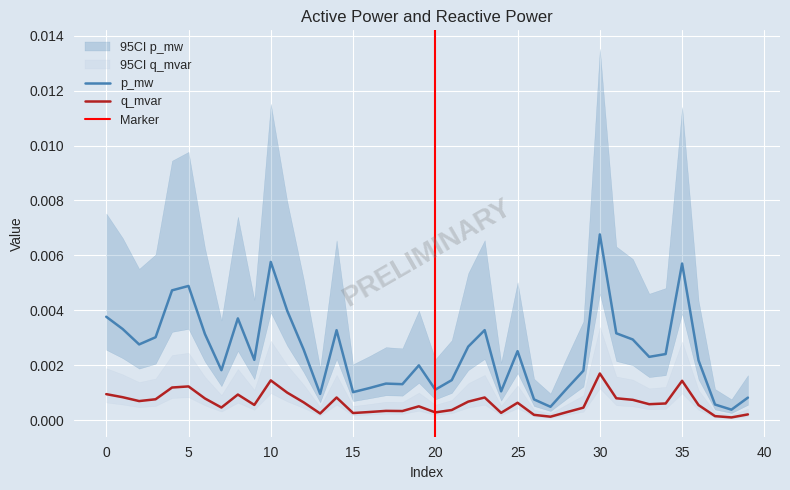

True or false: p_mw and q_mvar cross at least once.

False